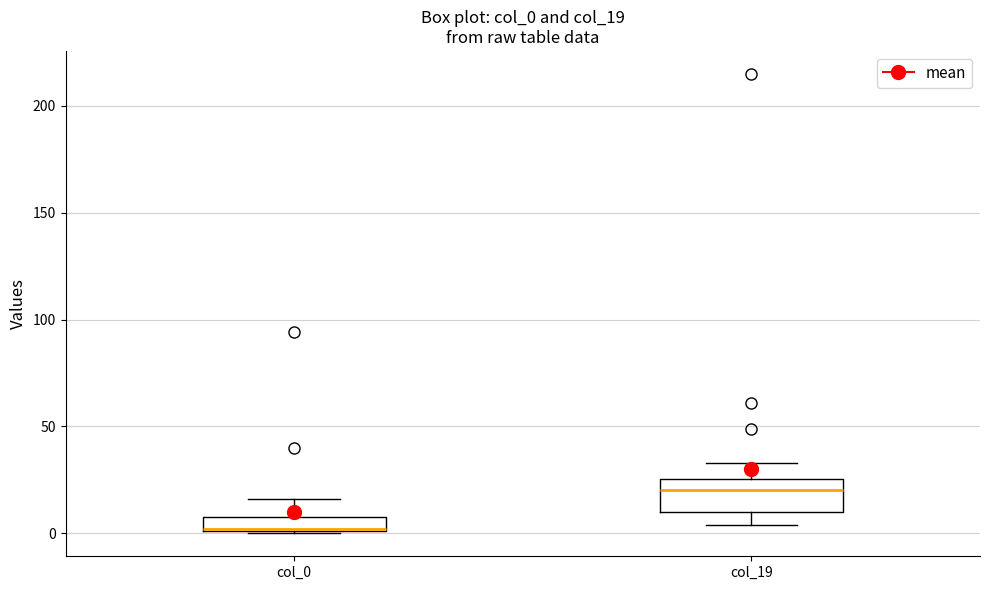

Which box is the tallest, from its lower edge to its upper edge?

col_19